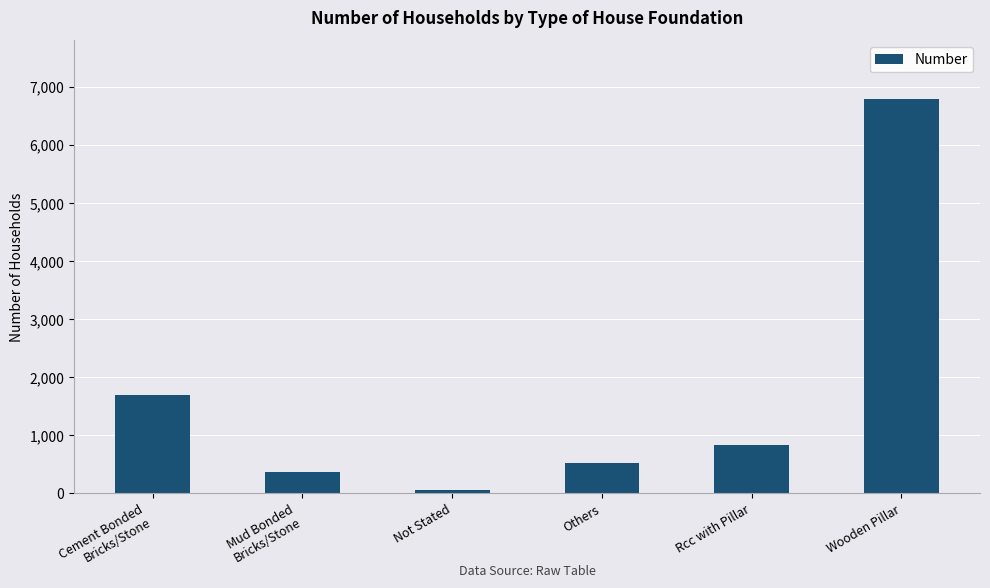

Reading left to right, extract all data points from this chart.

1692	361	58	529	834	6782